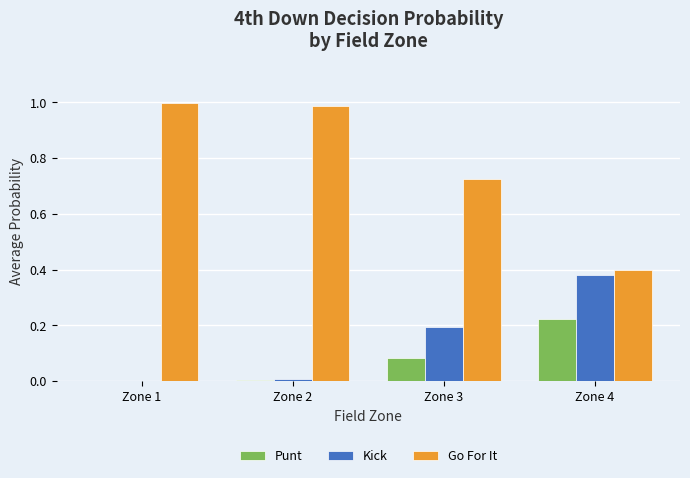

Which series has the widest spread of values?

Go For It